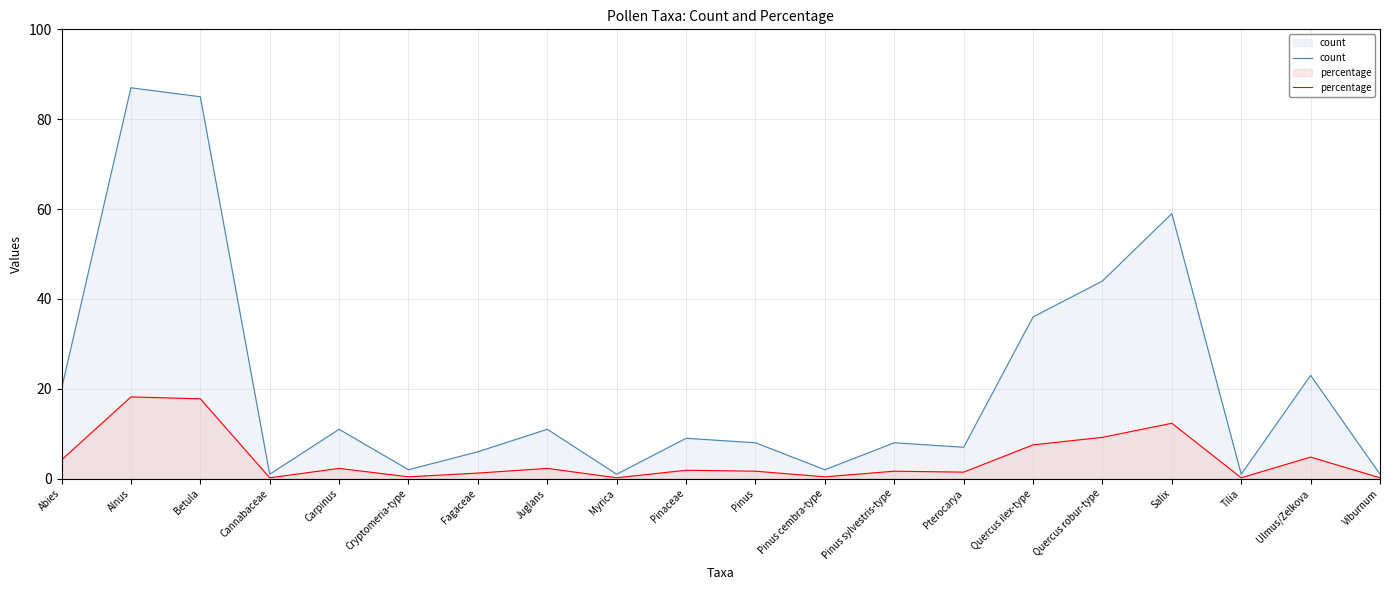

True or false: percentage and count intersect in this chart.

False